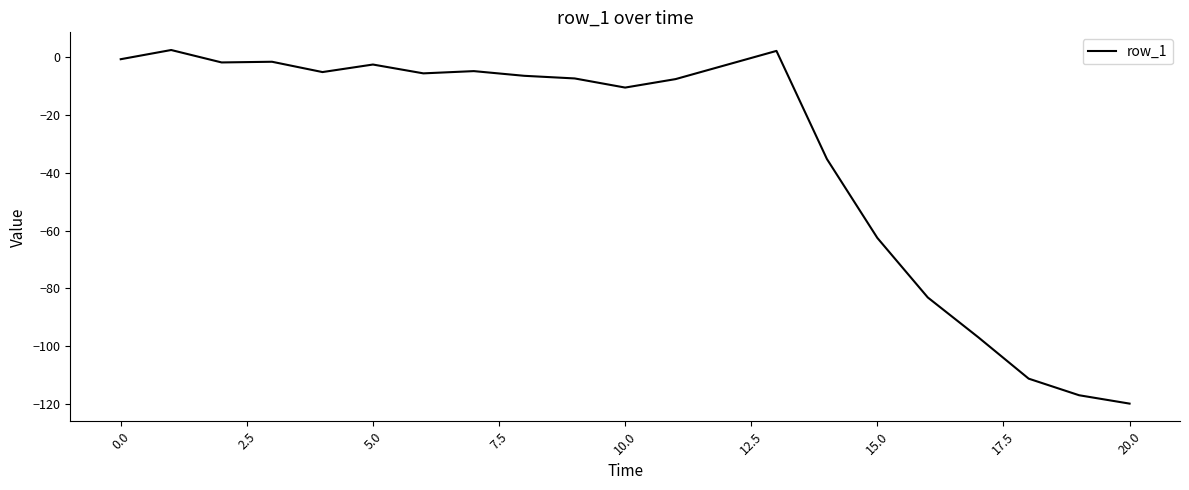

What is the smallest value displayed?

-119.9